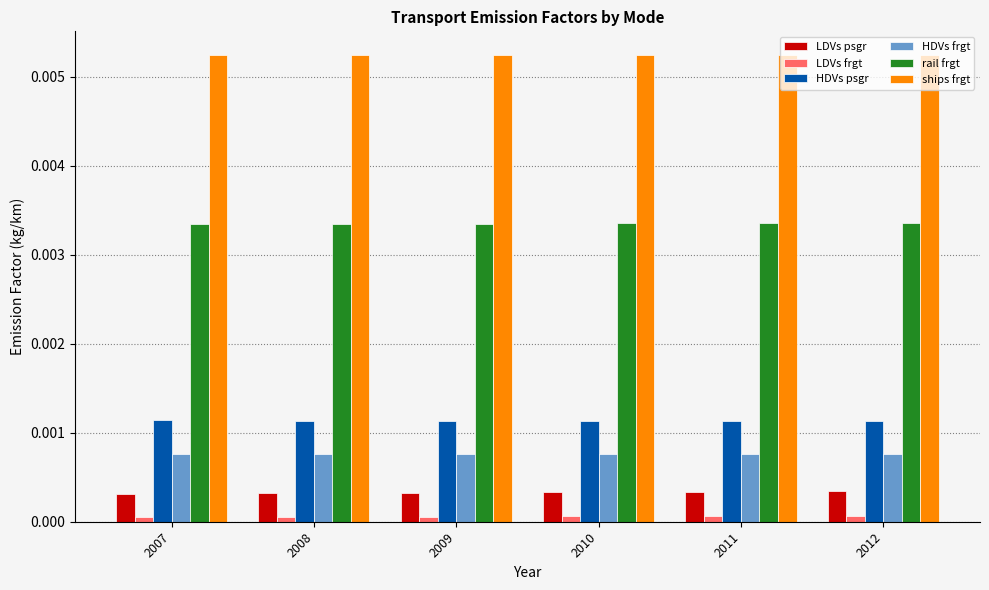

Count the number of data series in this chart.

6